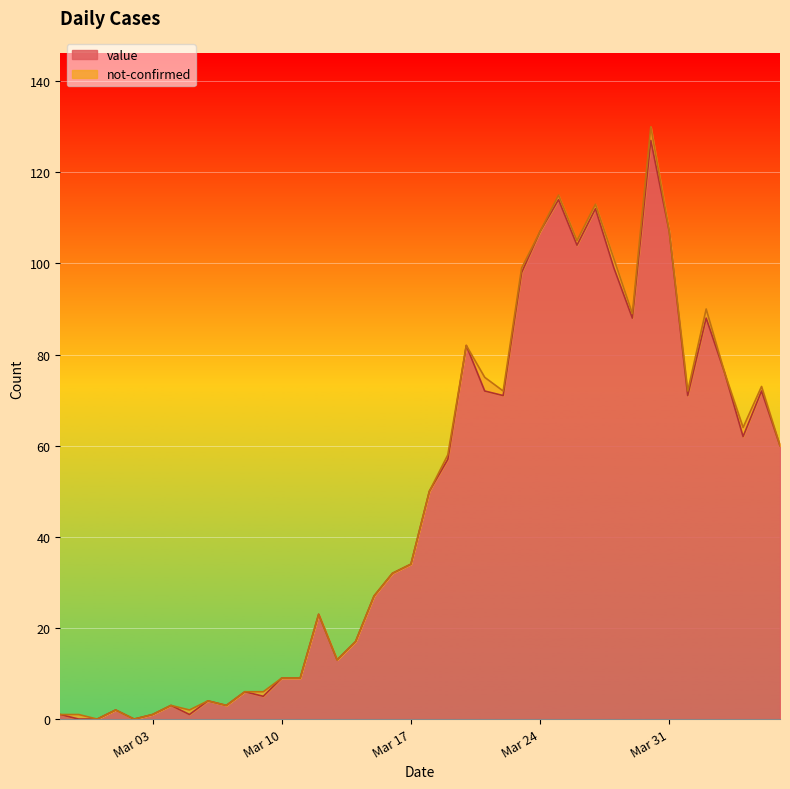

How many lines are shown in the chart?

2